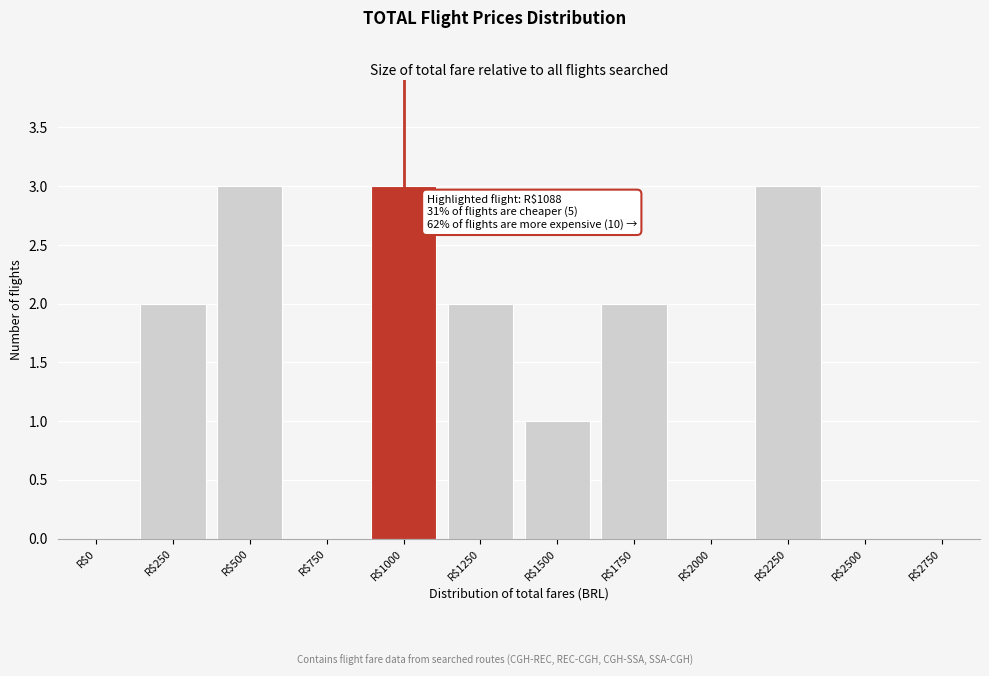

What is the maximum value shown in the chart?

3